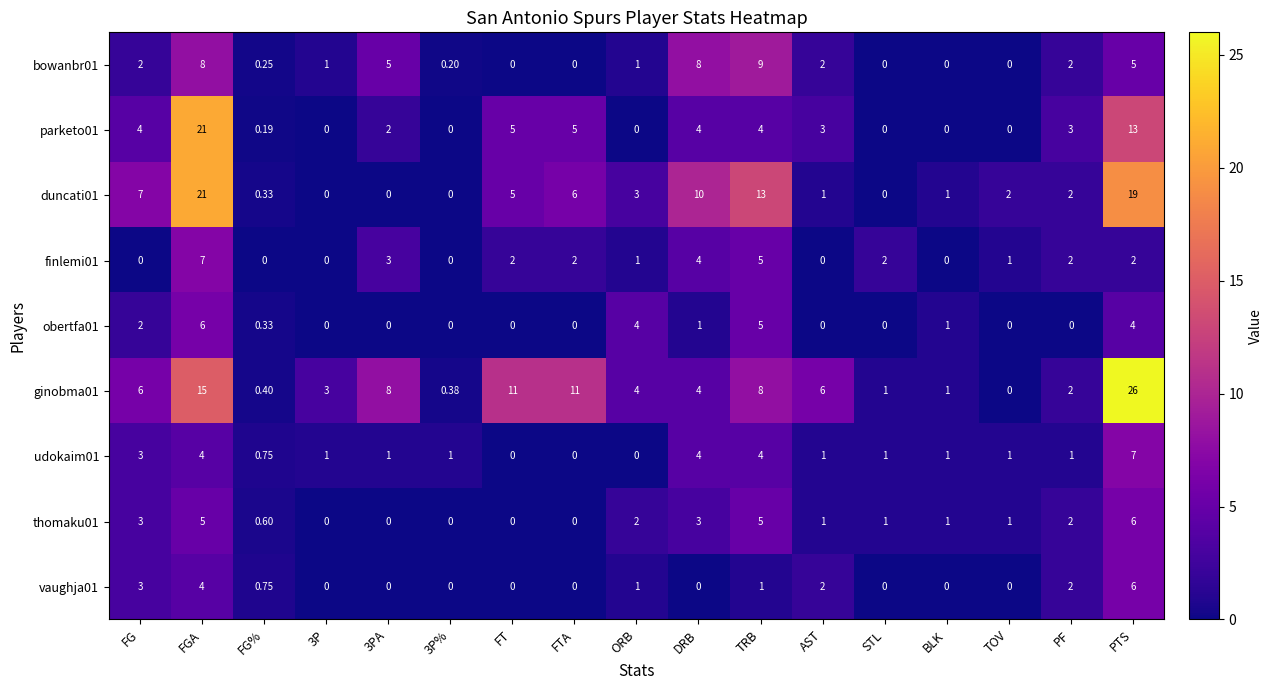

How many distinct data groups are displayed?

9